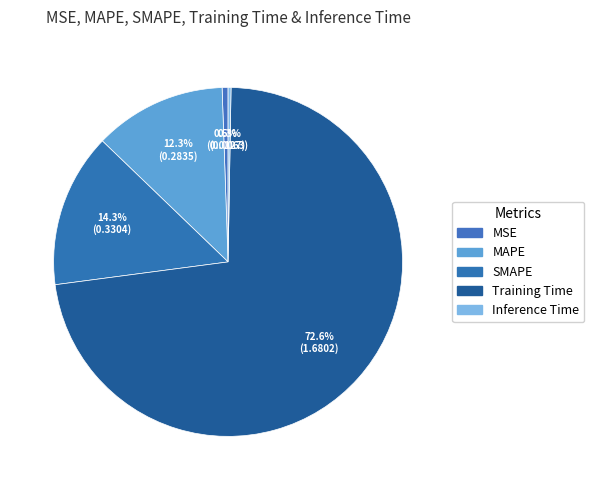

The Inference Time slice represents 7% of the pie. True or false?

False